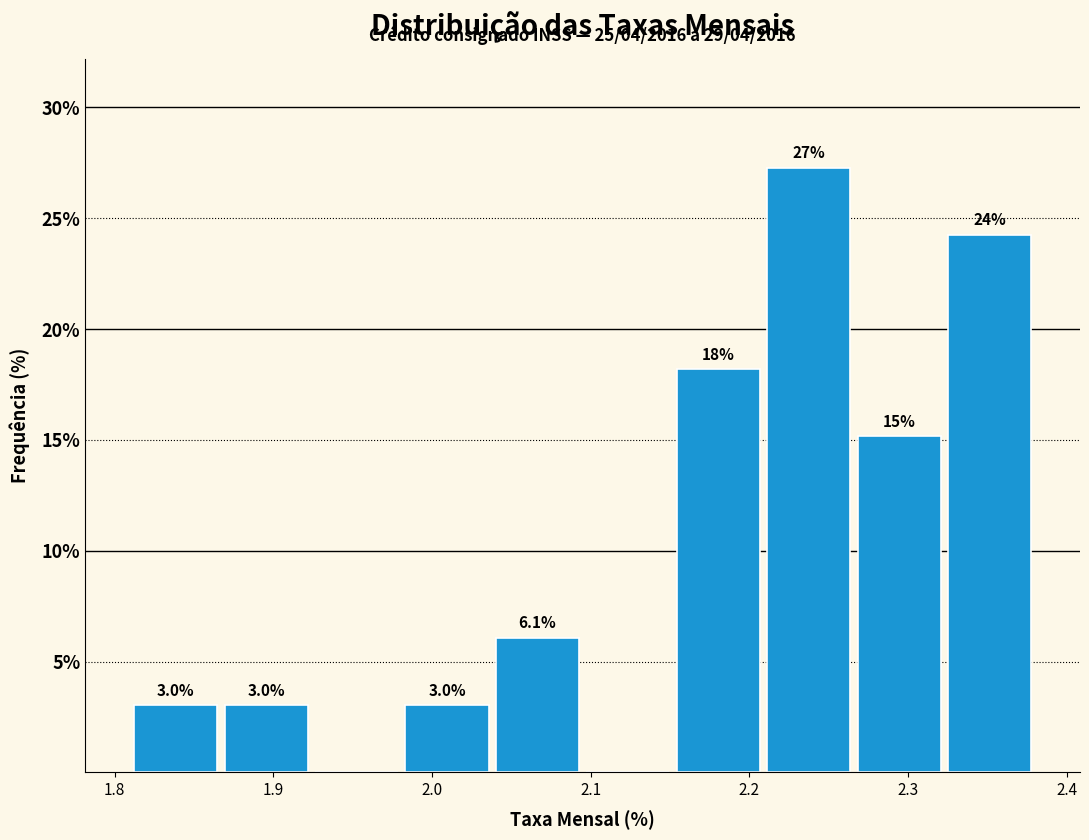

Over which range of the x-axis is the bar tallest?

2.209 to 2.266